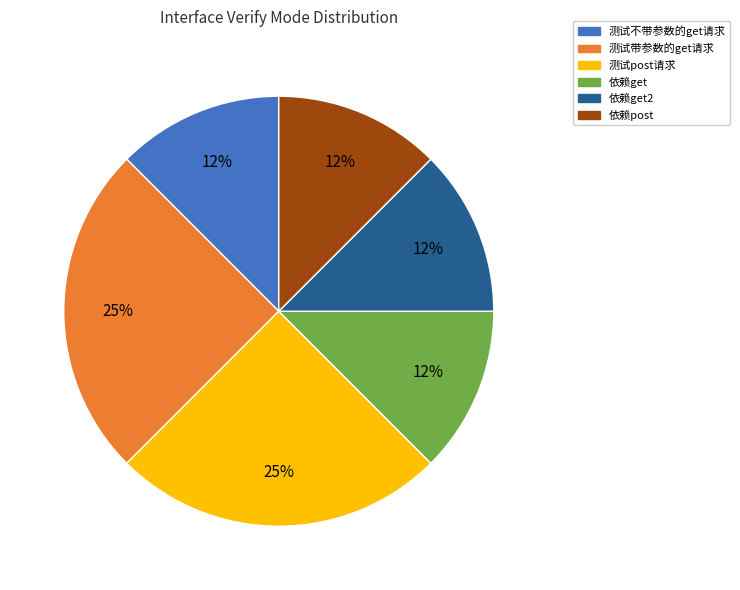

Does any single category account for the majority?

No